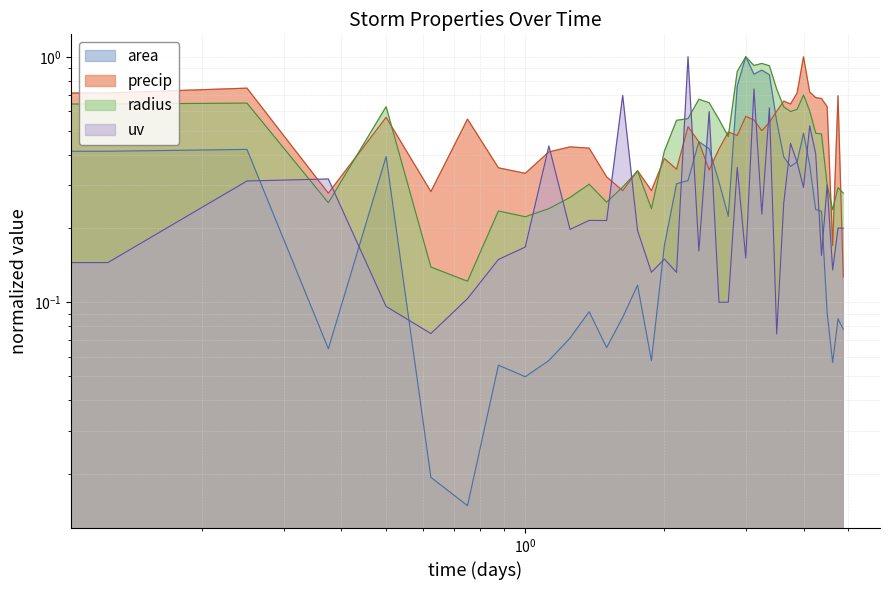

How many intersections are there between precip and area?

5